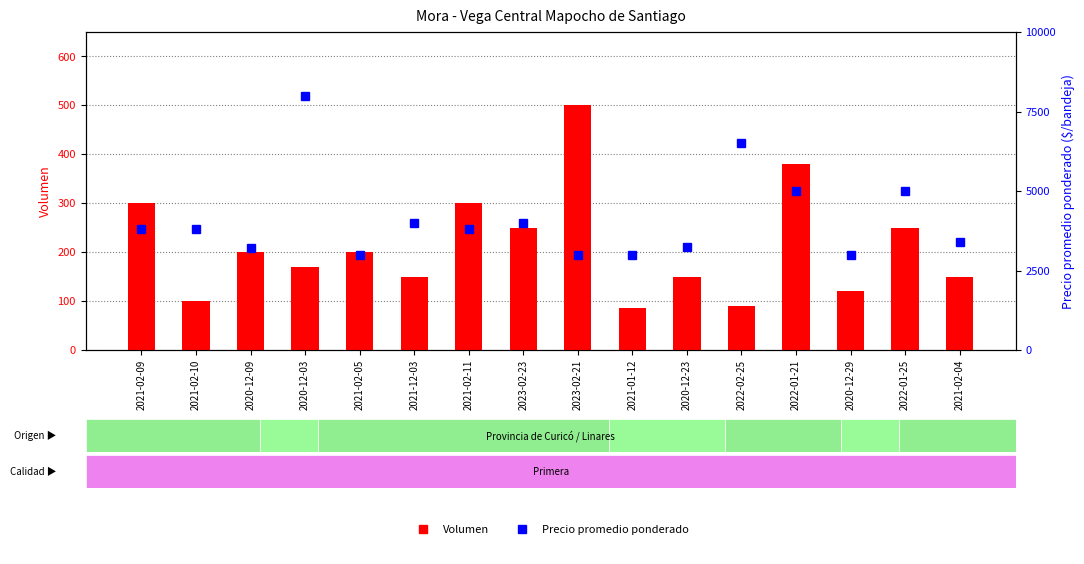

How many categories are shown in the chart?

16